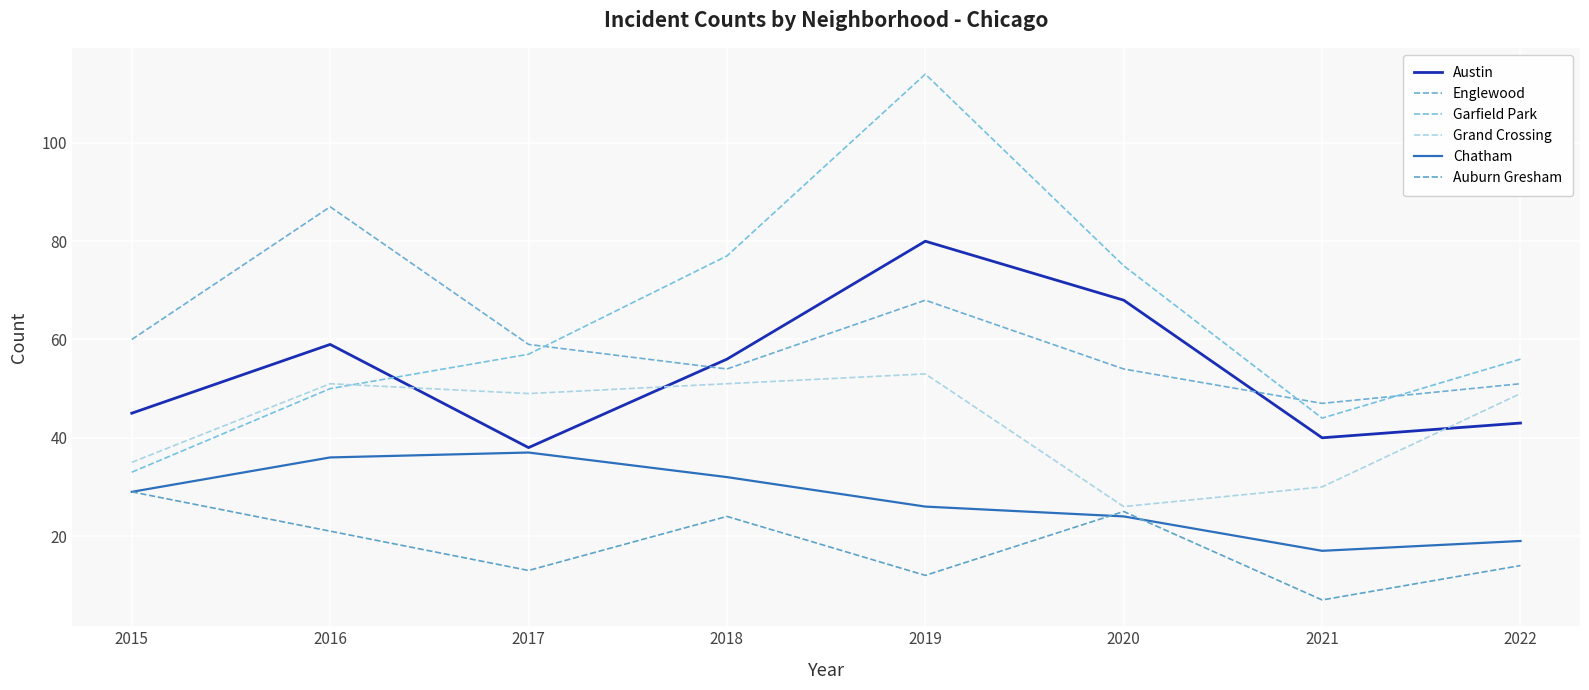

The Englewood series shows 54 at 2018. True or false?

True